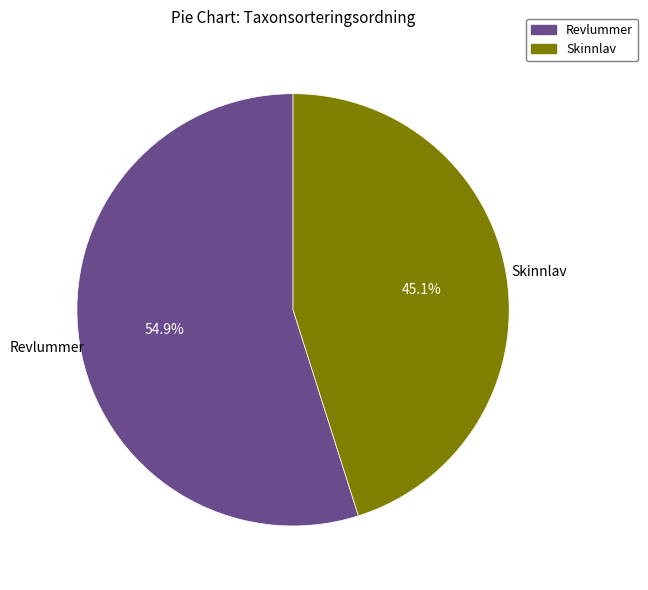

Does Revlummer account for over 50% of the chart?

Yes